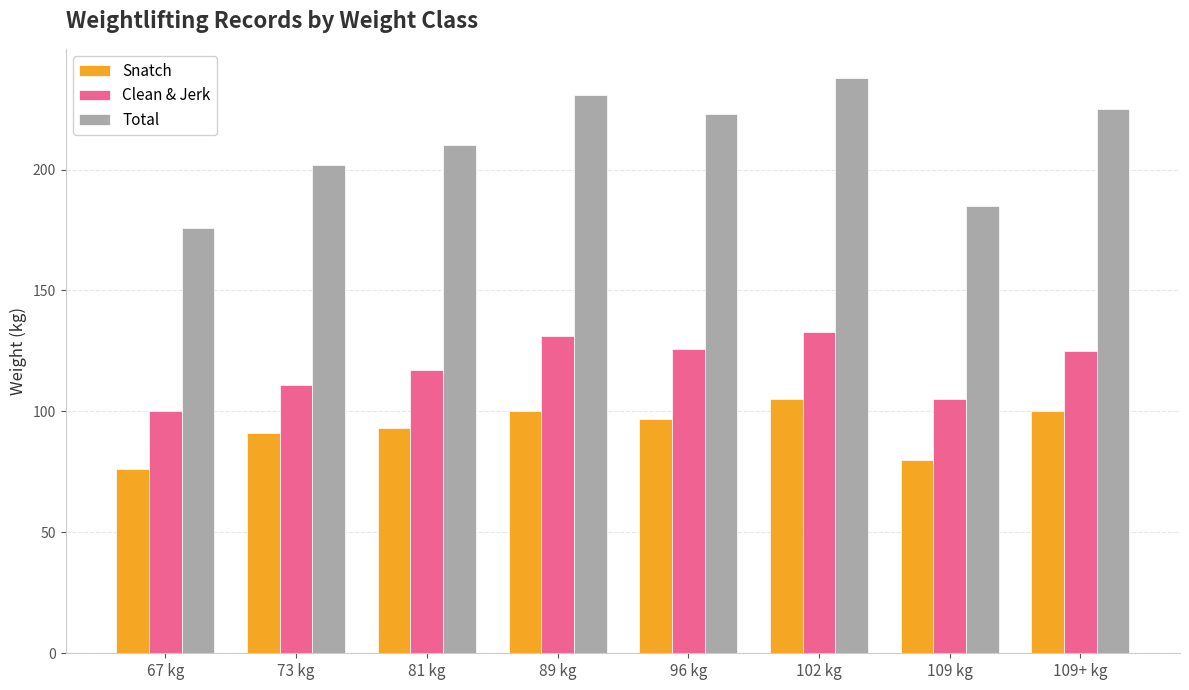

The value of Total at 102 kg is 337. True or false?

False